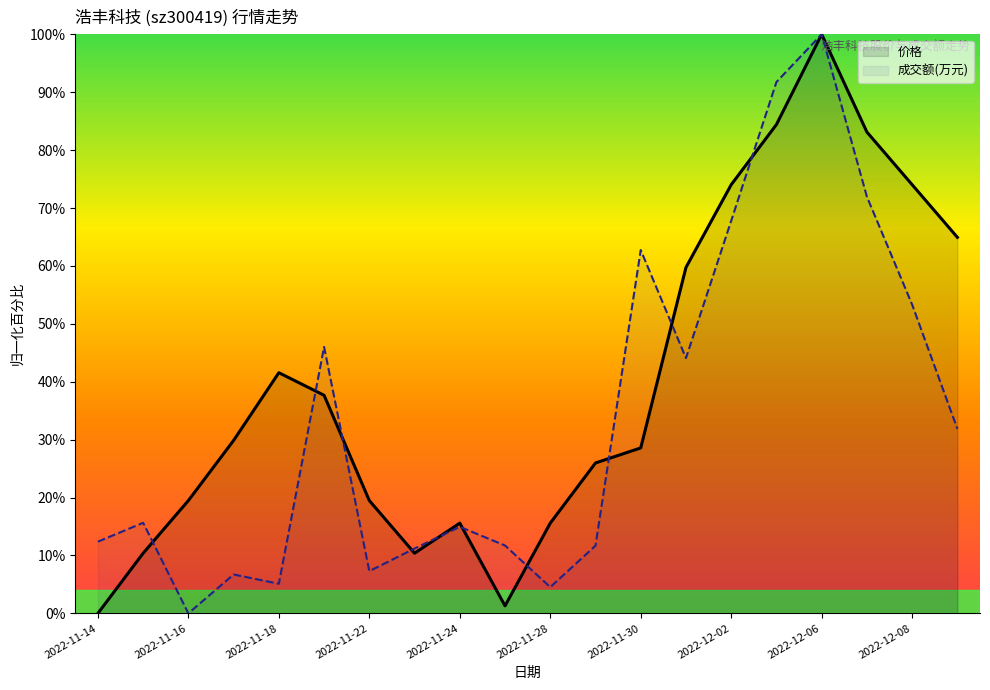

What are all the series names shown in the legend?

价格, 成交额(万元)